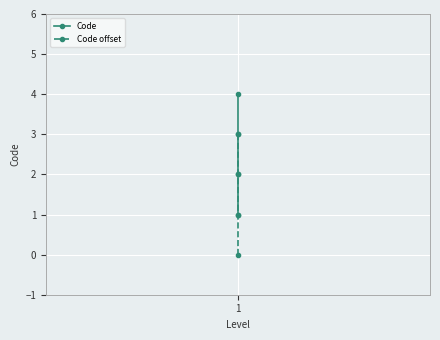

What is the lowest value of the Code series?

1